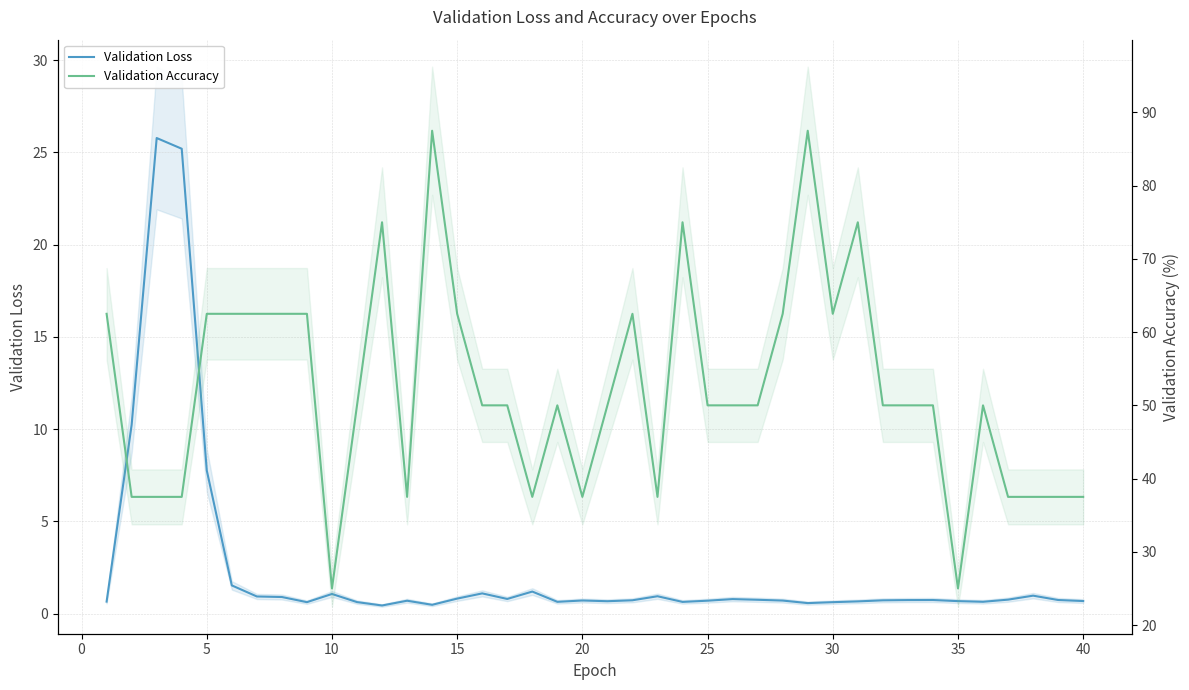

Does the chart have visible grid lines?

Yes